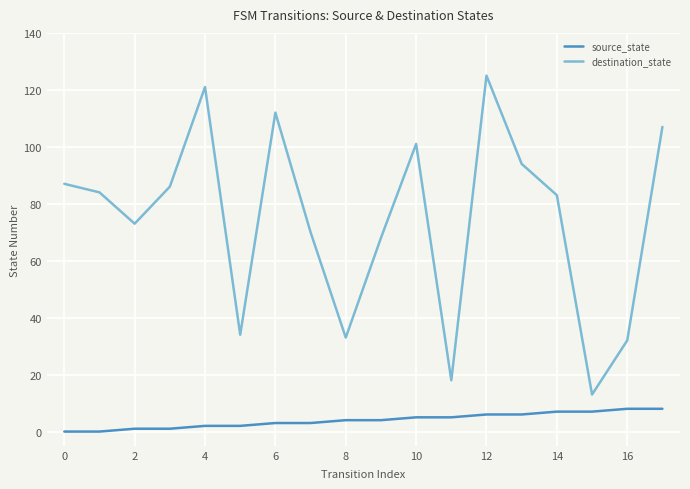

List the series in order of their peak value, highest first.

destination_state, source_state